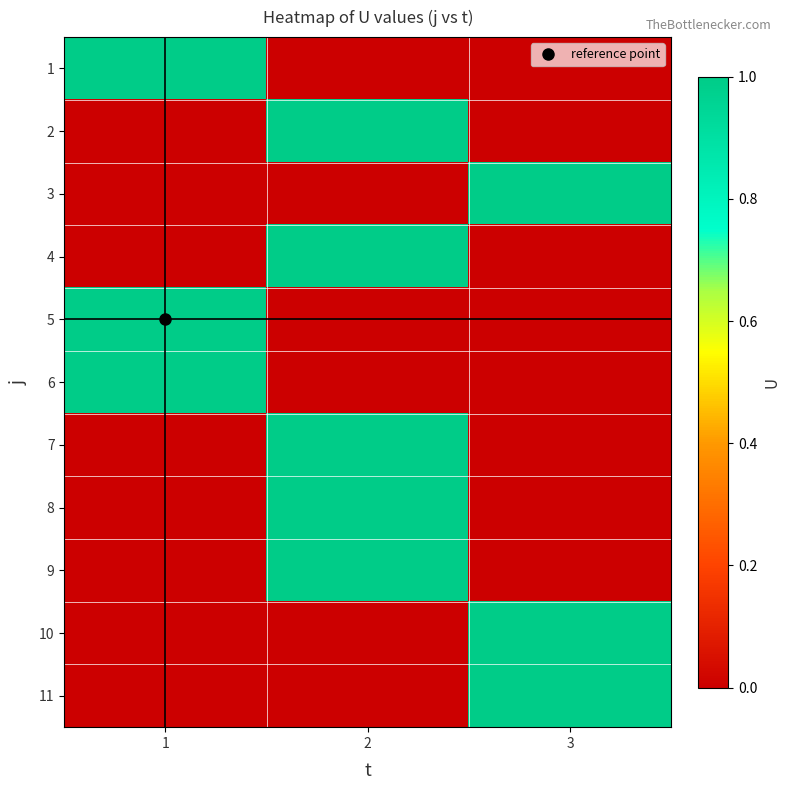

Which category has the lowest value across all series?

2